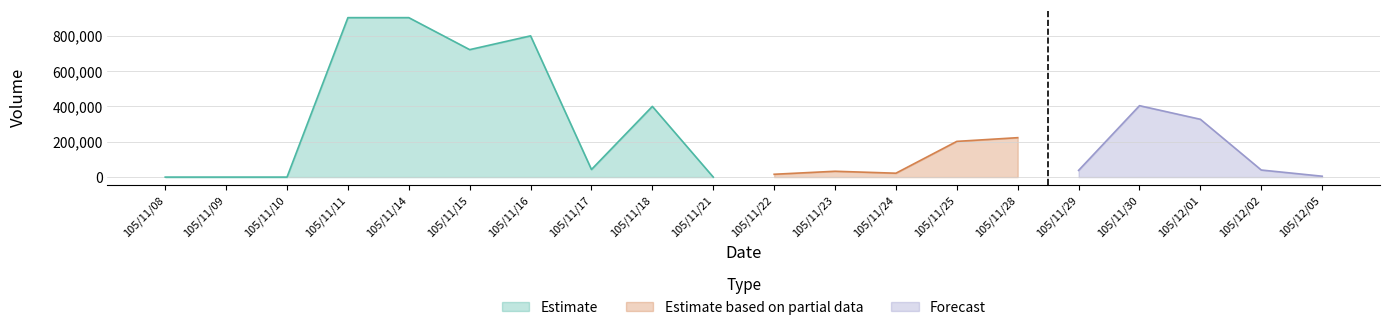

The value of Estimate at 105/11/09 is 611668. True or false?

False